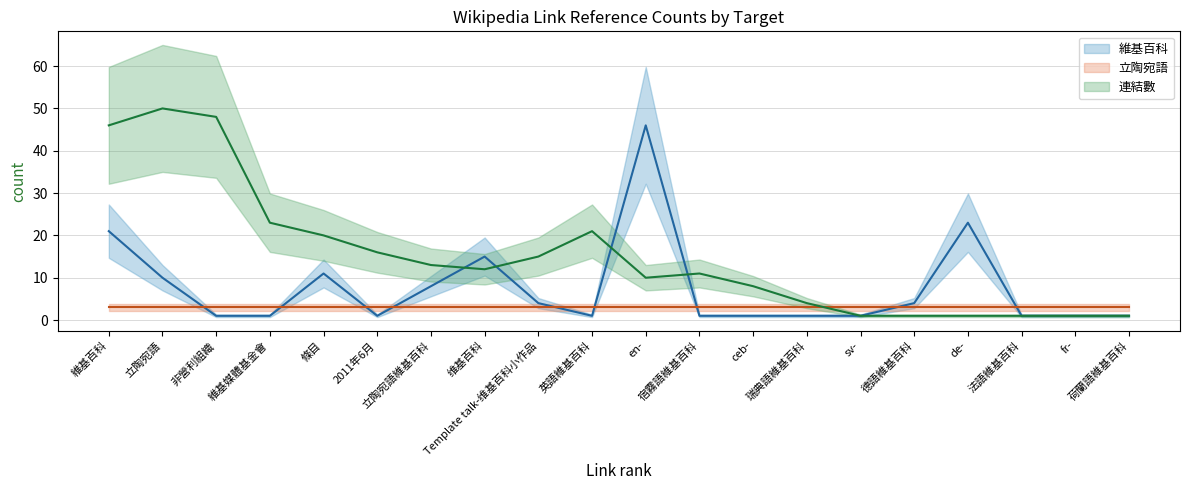

What position from the right is 立陶宛語?

19